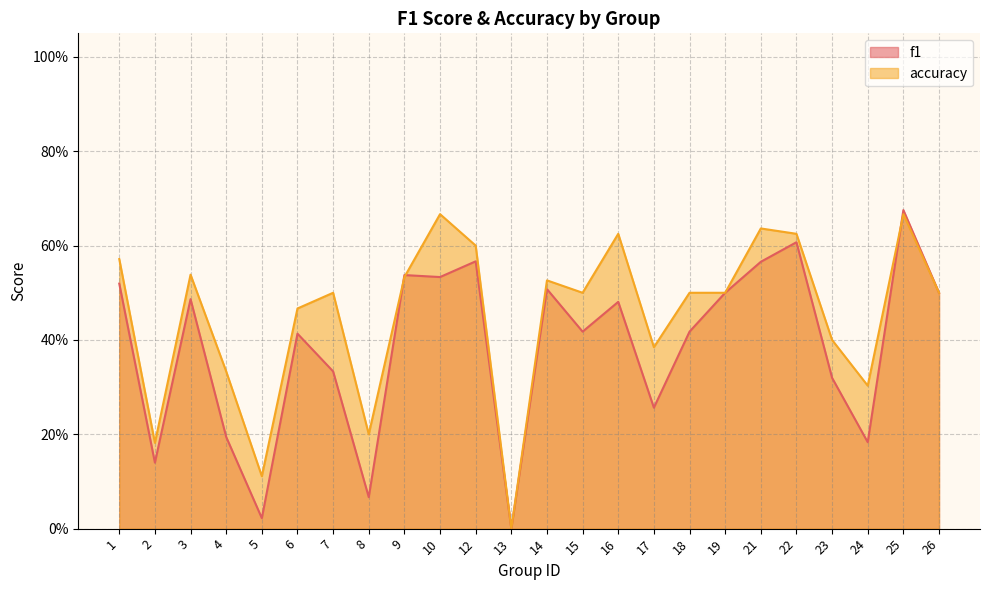

What are all the series names shown in the legend?

f1, accuracy